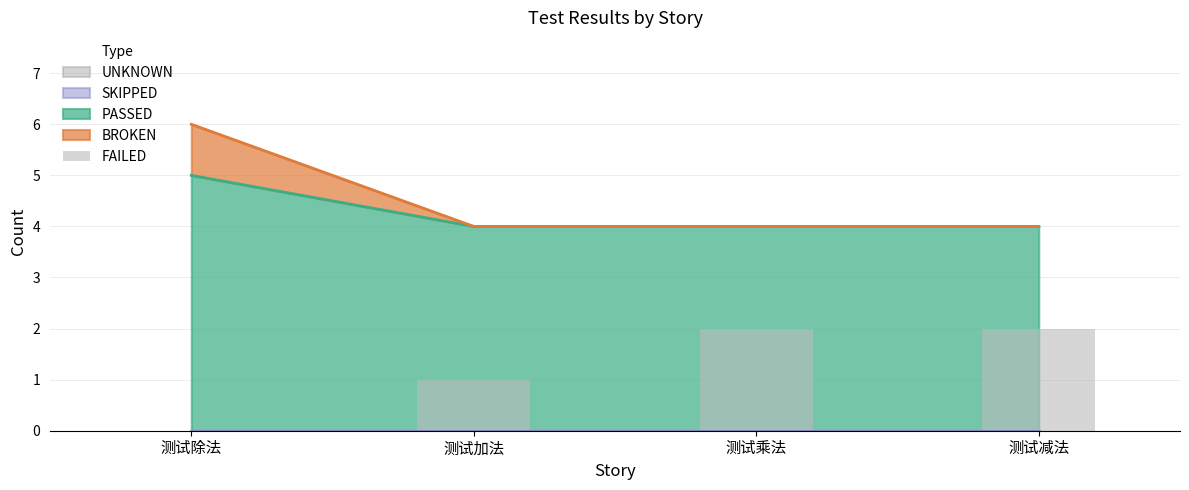

What is the difference between the second highest and second lowest values?

1